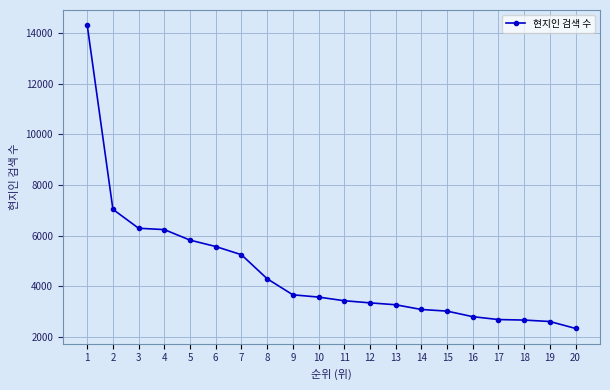

Is it true that the value at 14 is 1361?

False